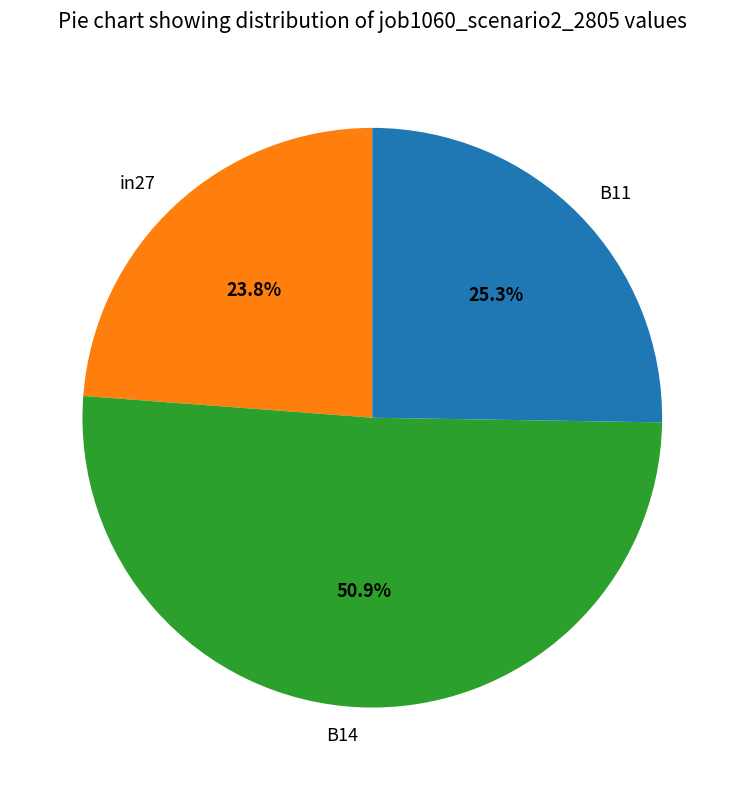

Count the number of slices in the pie.

3